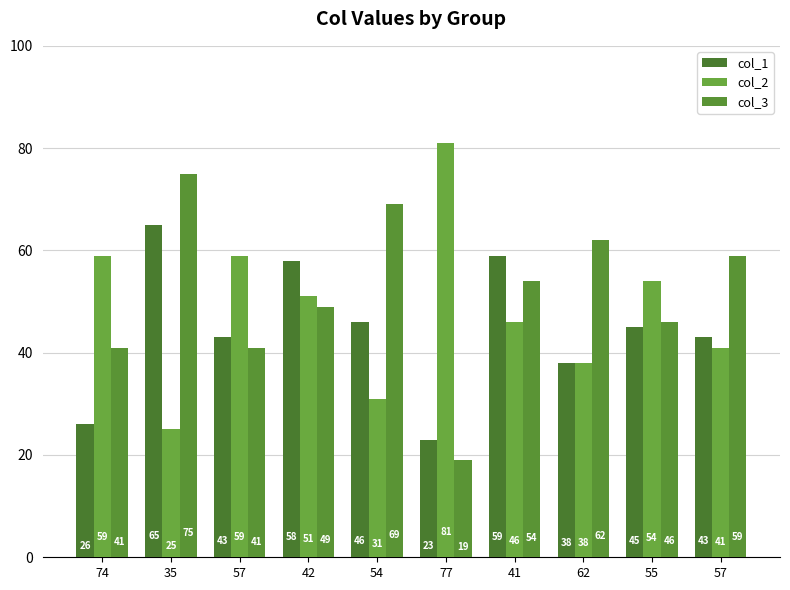

How many data points does each series have?

10